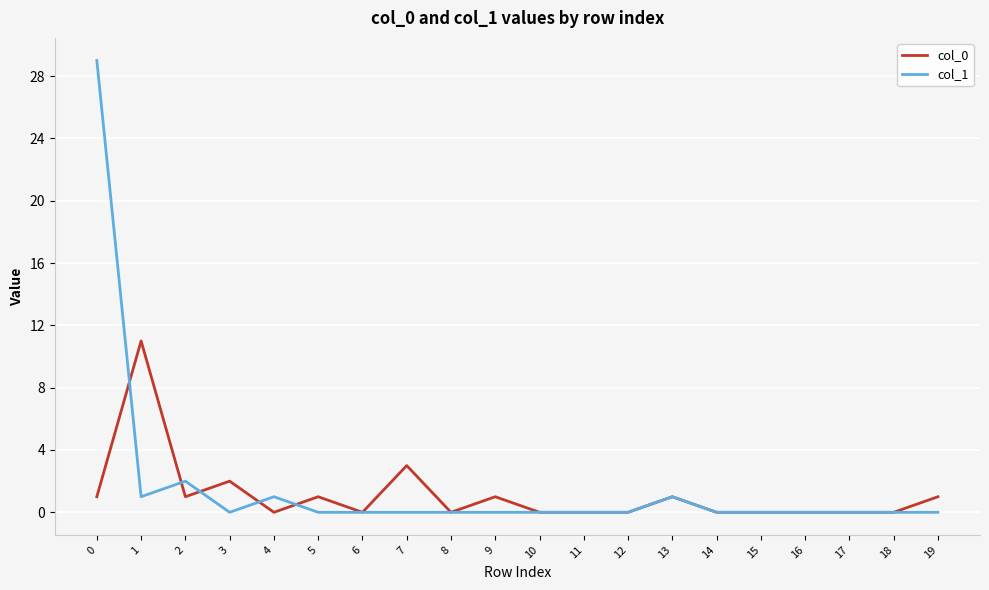

What is the difference between the maximum and minimum values in the col_0 series?

11